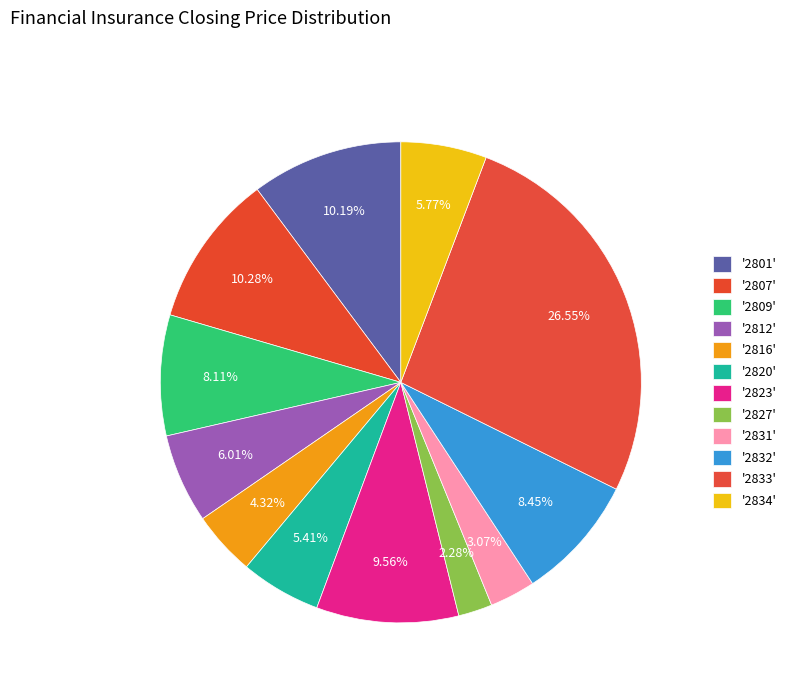

What is the largest slice in the pie chart?

2833